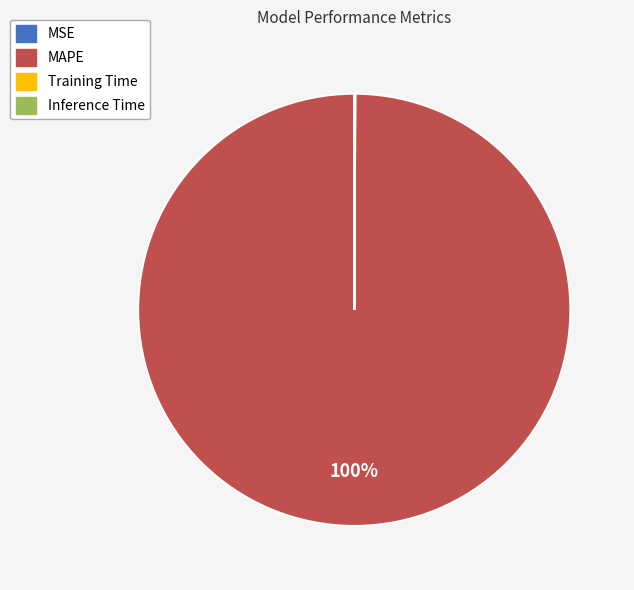

True or false: MAPE accounts for 100% of the total.

True